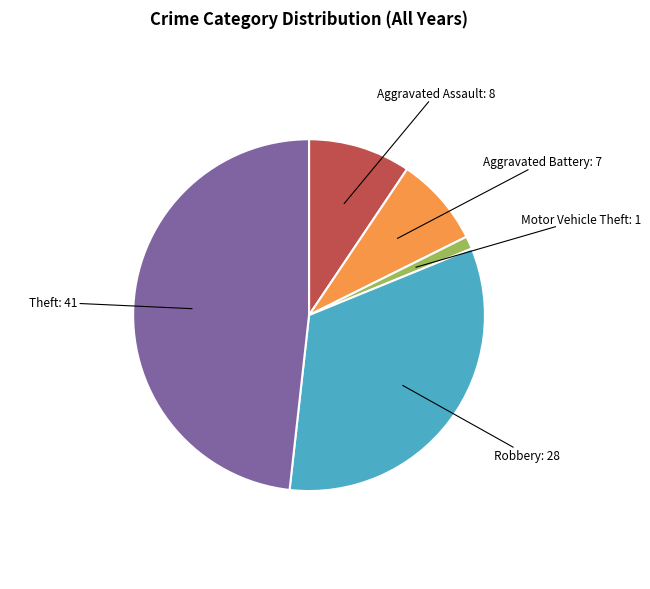

Is there any slice that represents more than half of the pie?

No